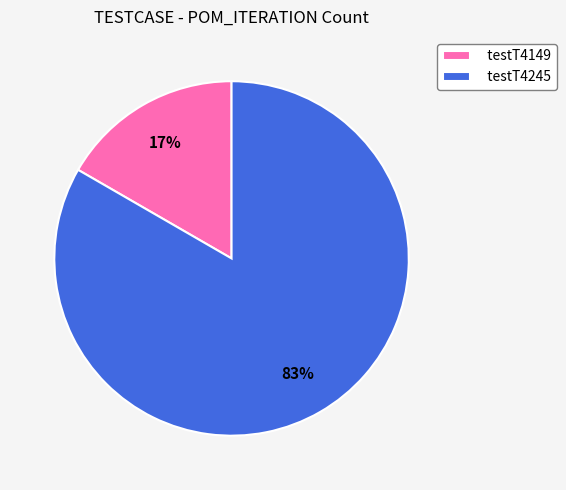

Do testT4149 and testT4245 together represent more than half of the pie?

Yes